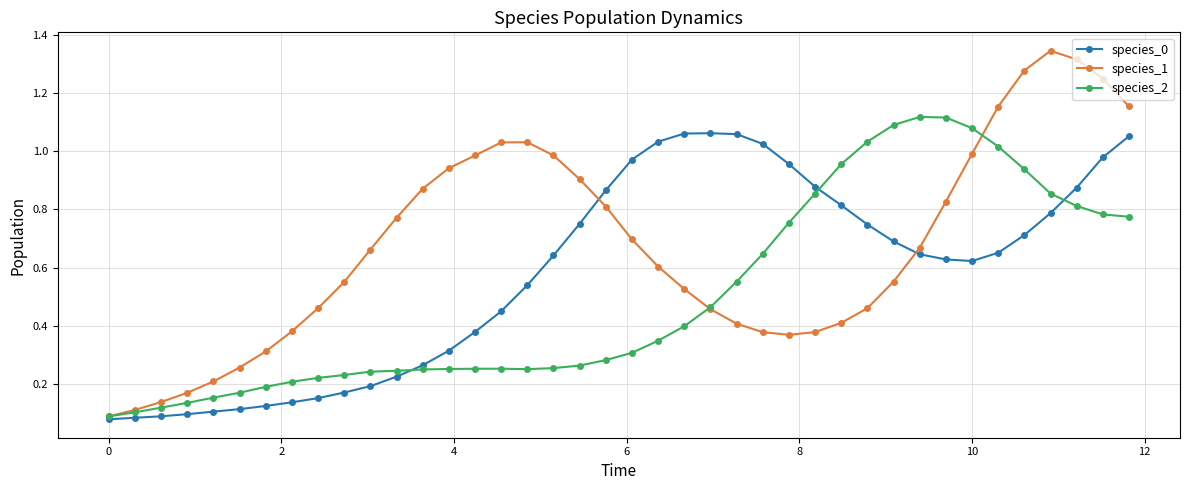

Which series has the largest total across all categories?

species_1